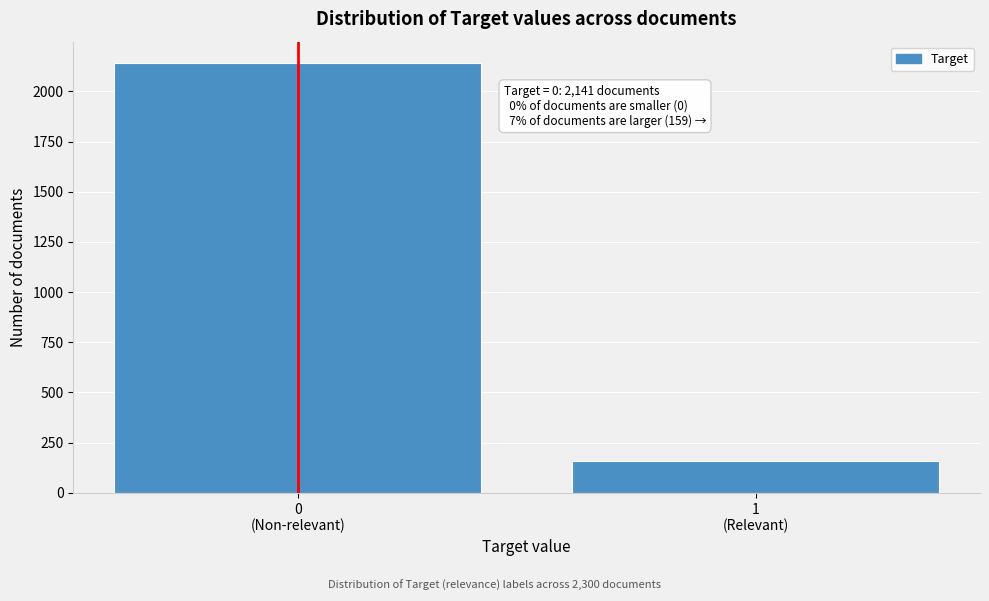

Reading left to right, extract all data points from this chart.

2141	159